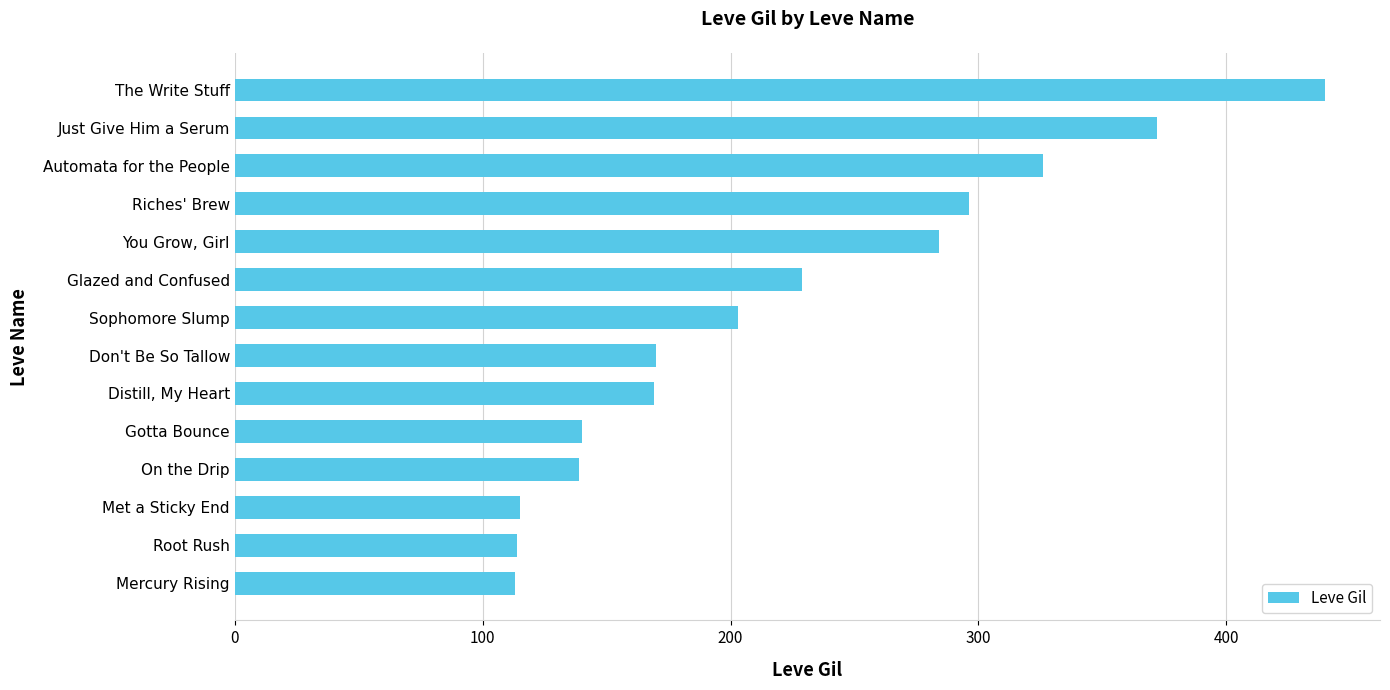

What is the sum of all values?

3110